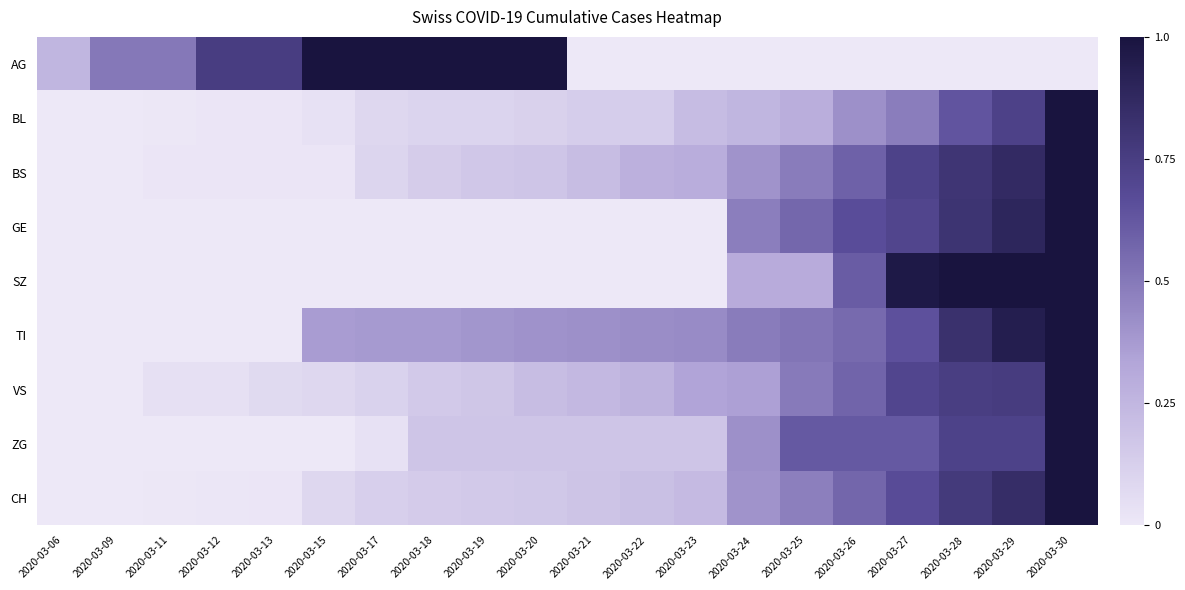

Between 2020-03-18 and 2020-03-30, which is larger?

2020-03-18